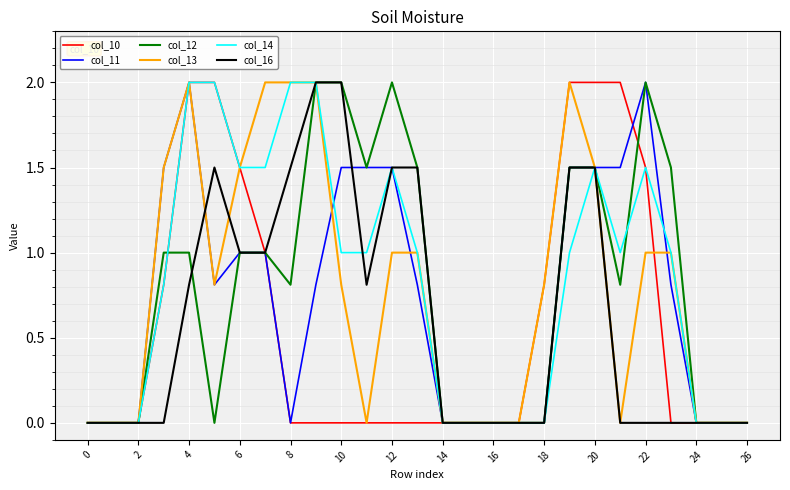

How many lines are shown in the chart?

6